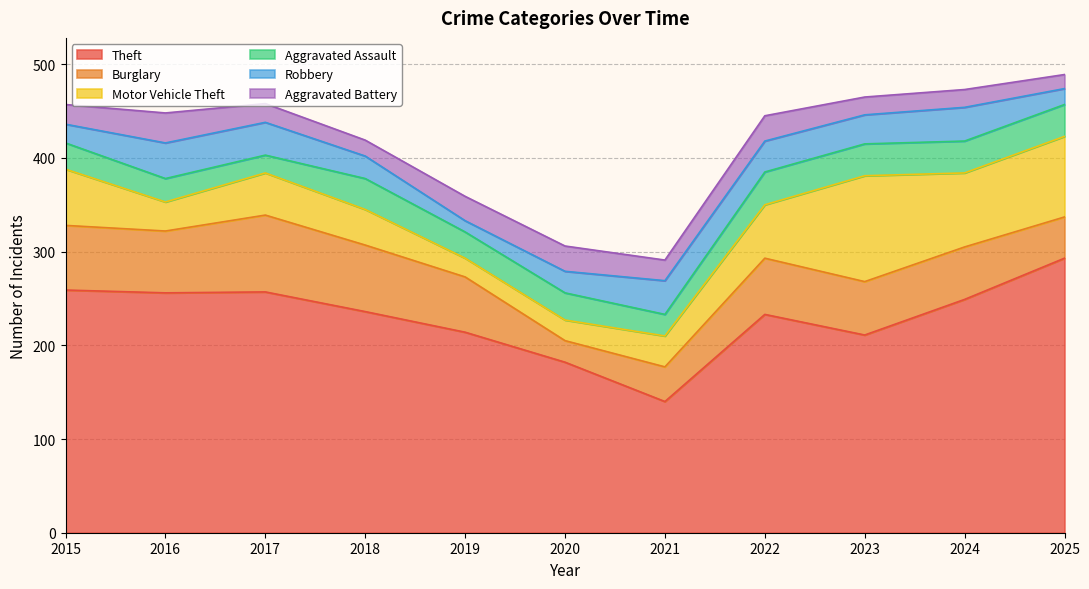

Where do Aggravated Battery and Robbery first cross each other?

2015 and 2016